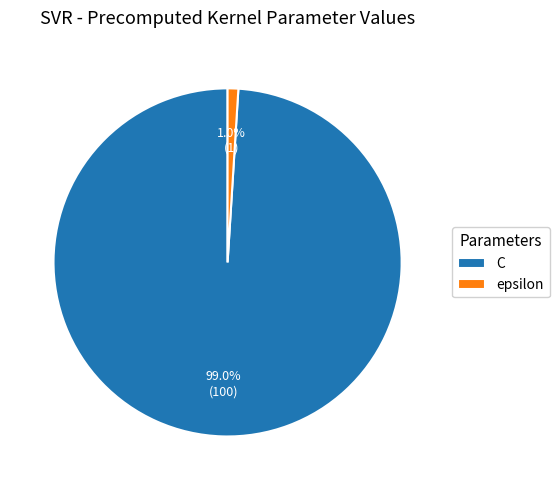

Is it true that epsilon is 11% of the pie?

False